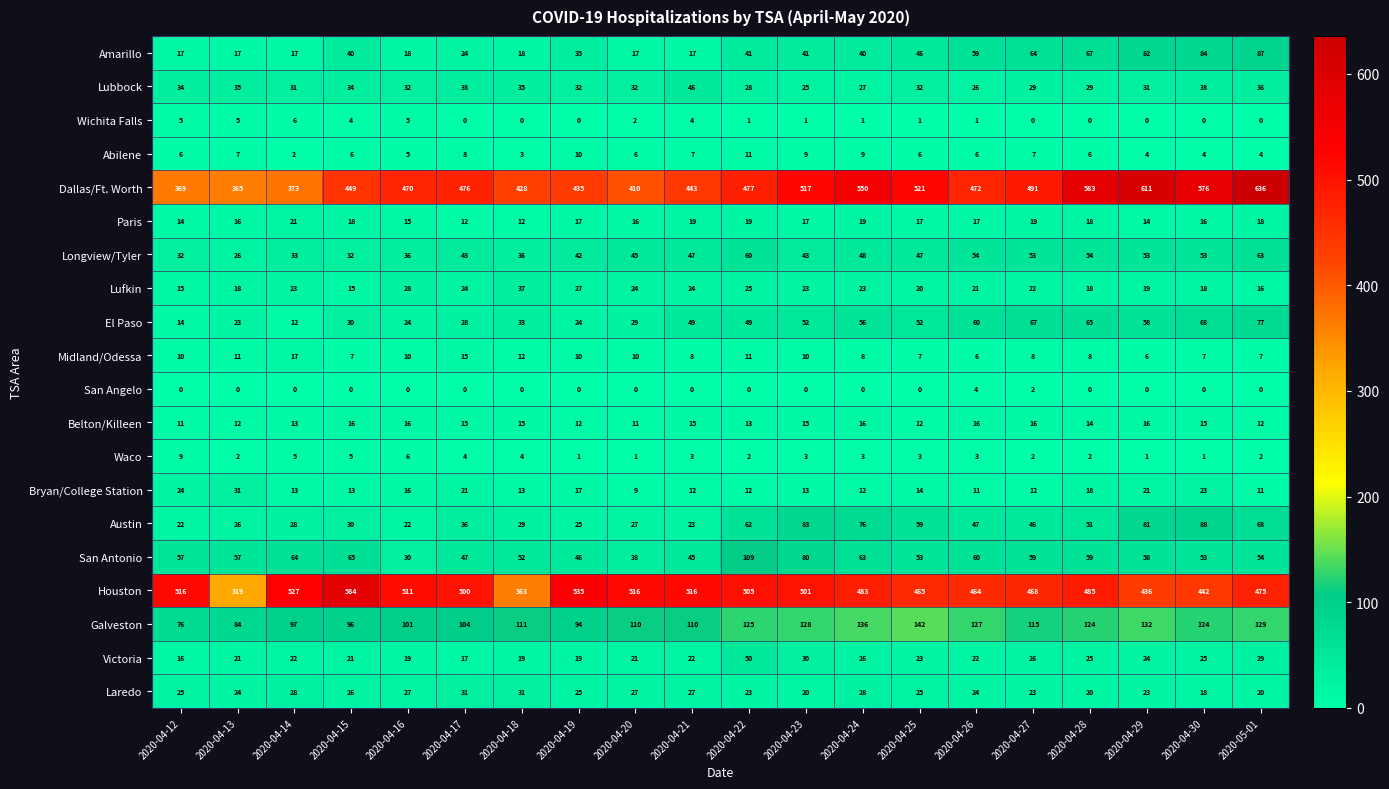

Between 2020-04-14 and 2020-05-01, which series saw the biggest shift?

Dallas/Ft. Worth